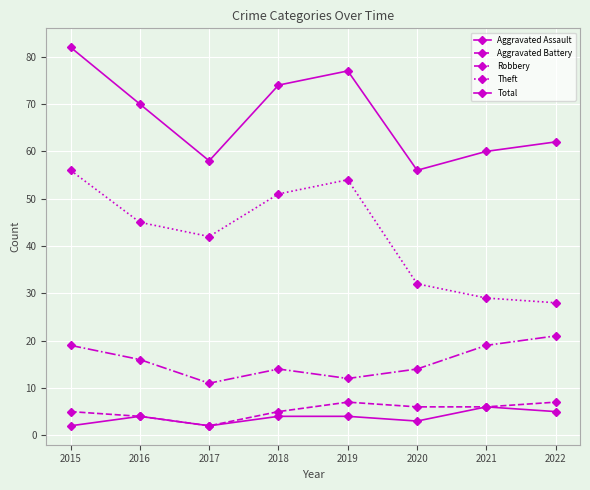

What is the smallest value displayed?

2